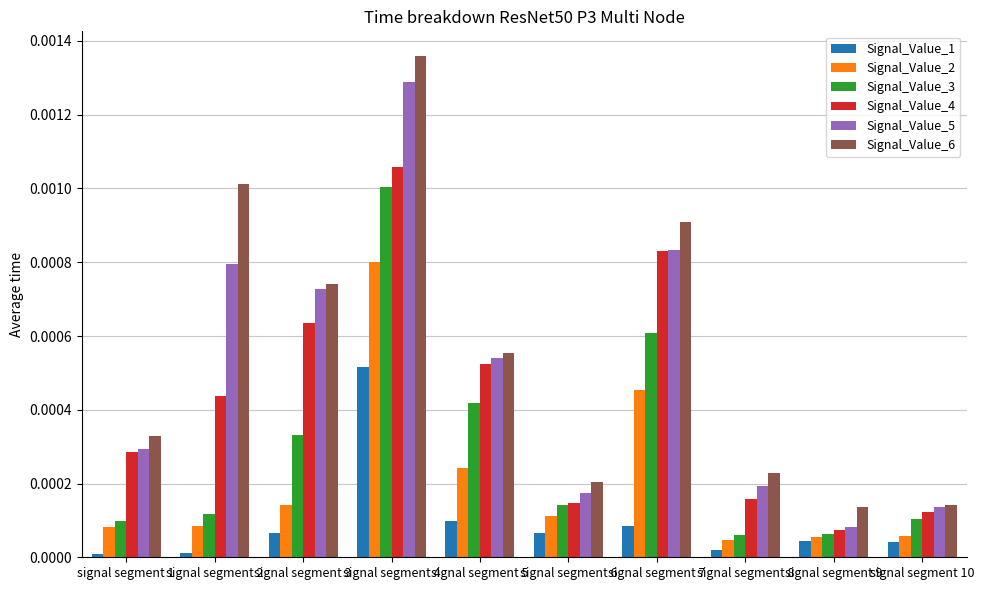

At how many categories does at least one series exceed 0?

10